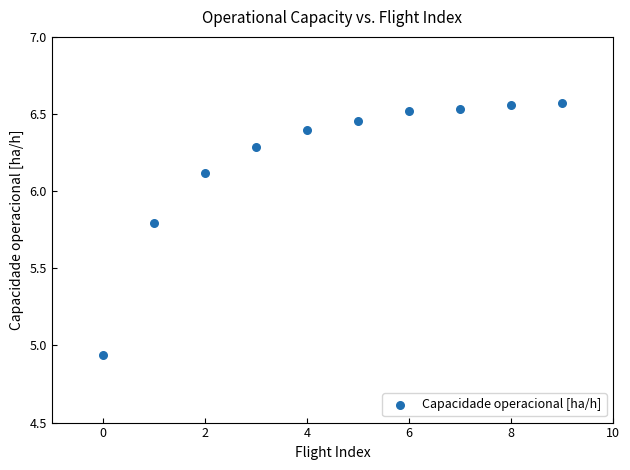

What is the range of Y values (max minus min)?

1.6